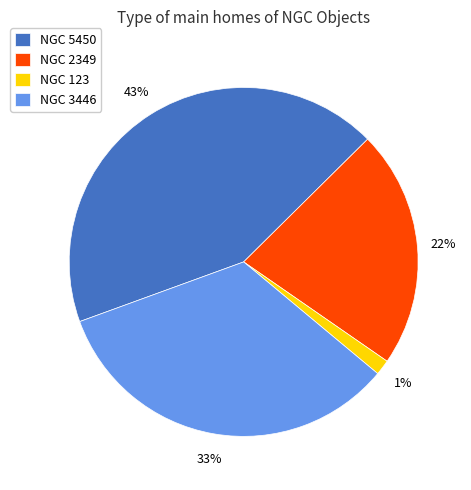

Does NGC 3446 represent more than half of the total?

No